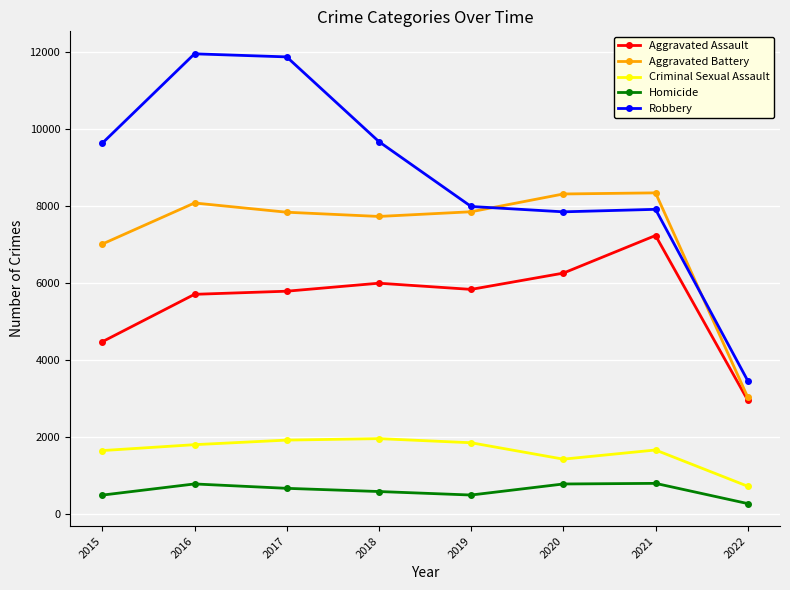

At which label does Aggravated Assault reach its minimum?

2022